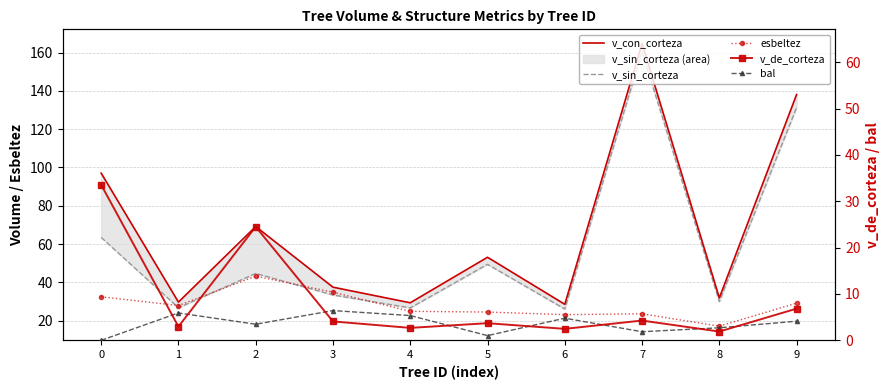

True or false: v_sin_corteza has more than 0 points higher than both neighbors.

True